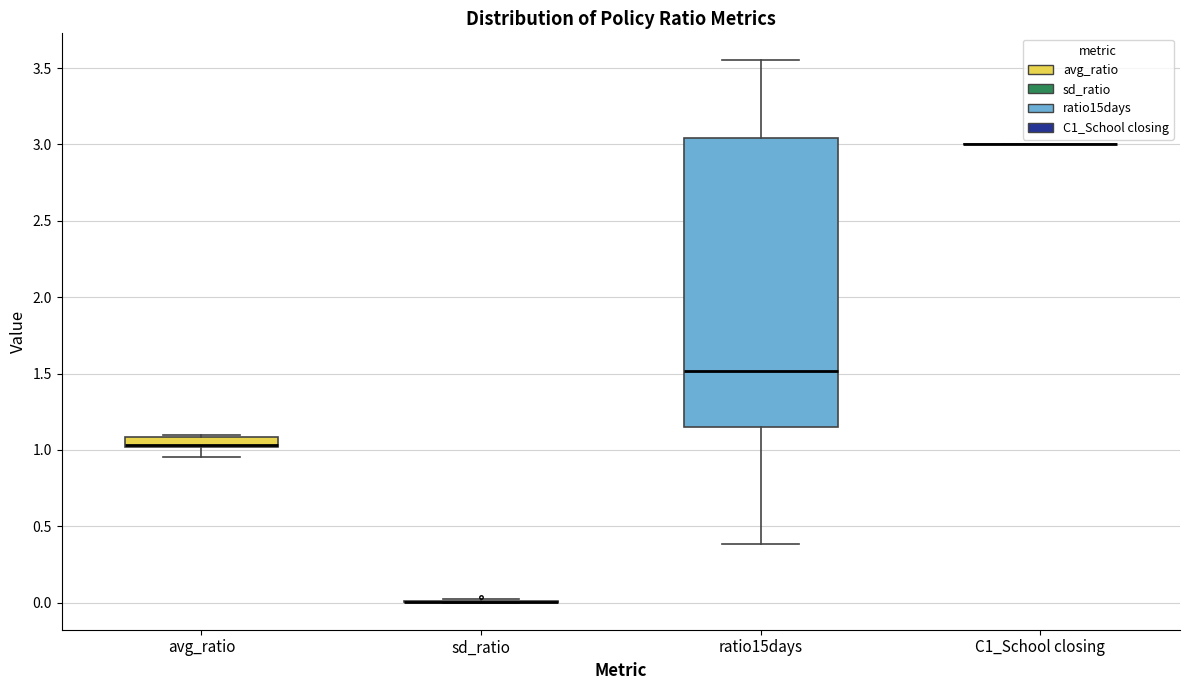

Comparing the boxes themselves (not the whiskers), which one is the tallest?

ratio15days